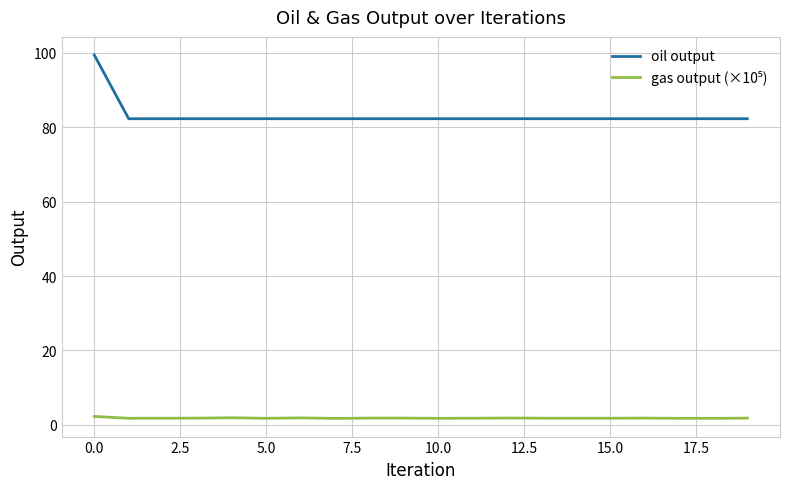

What is the greatest value displayed?

99.4